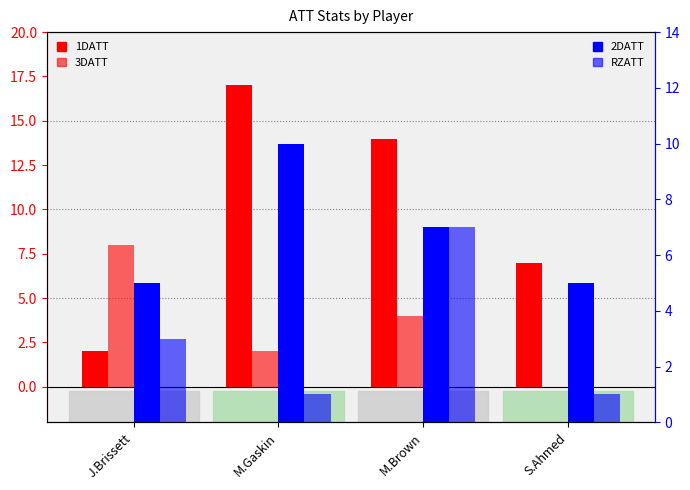

Which series has the largest range (max minus min)?

1DATT